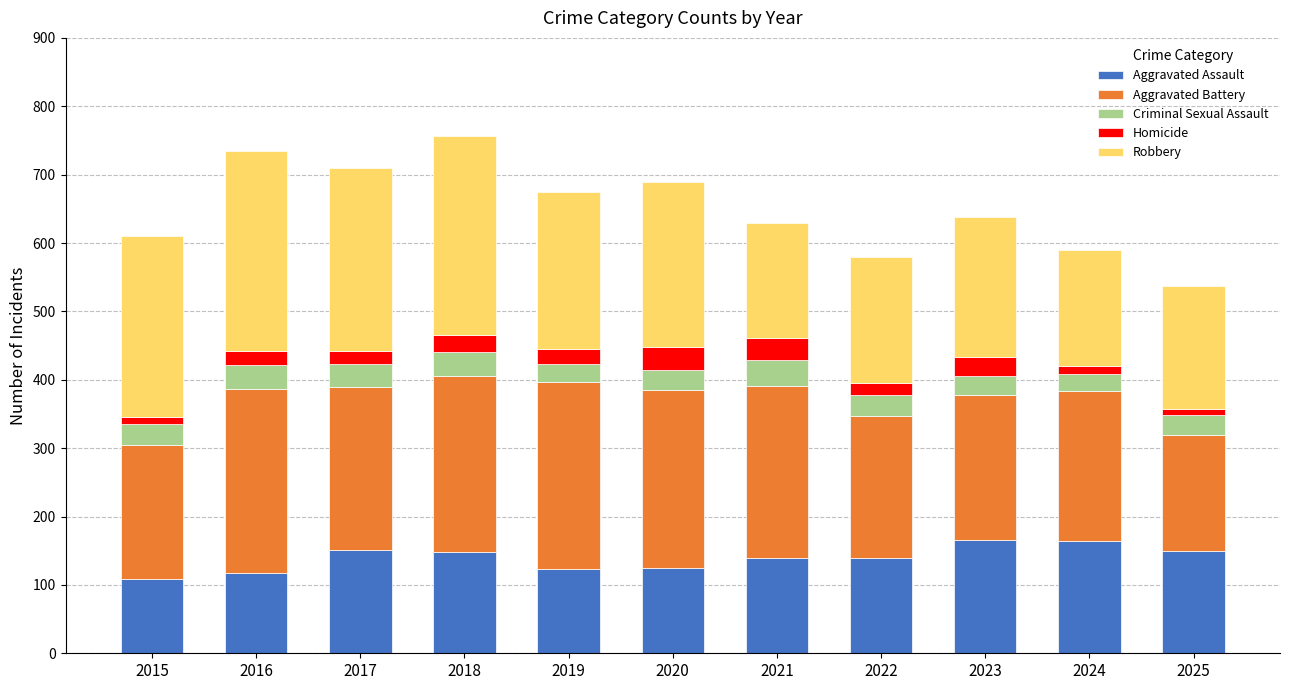

Where does the Aggravated Assault series first go above 139?

2017